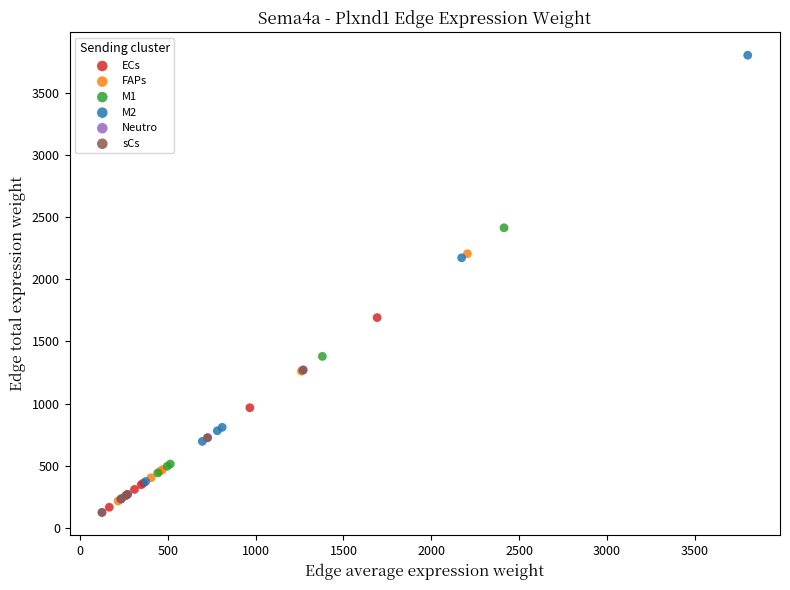

Which series contains the highest Y value?

M2